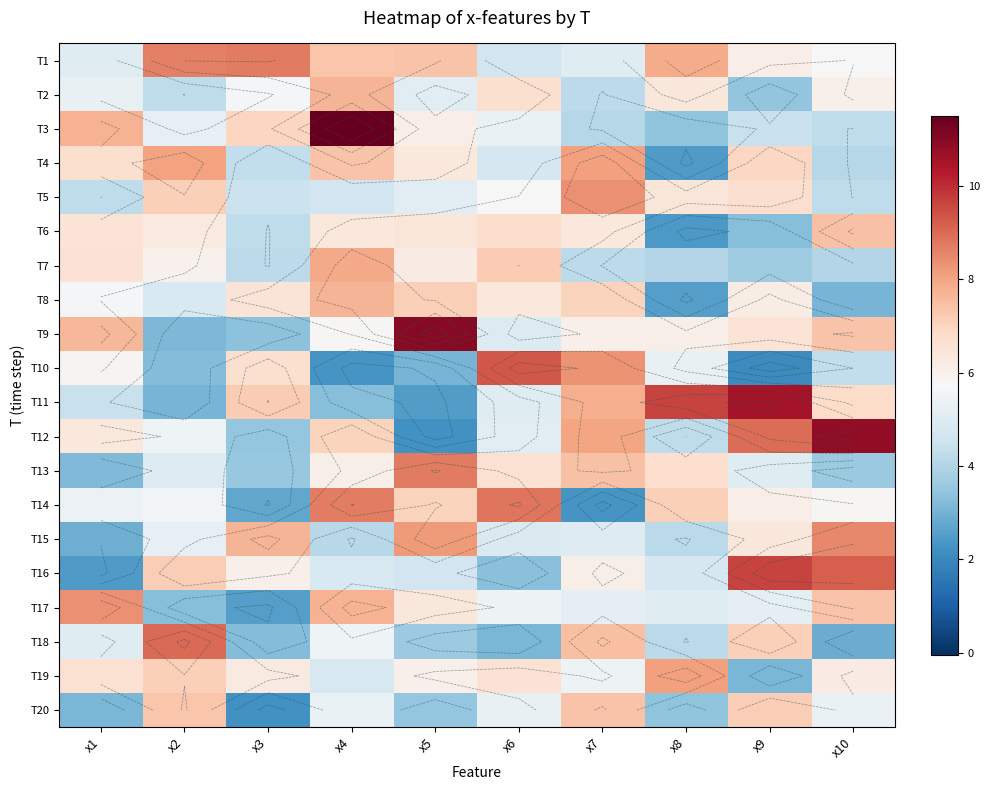

Is it true that T6 equals 2.4 at x8?

True